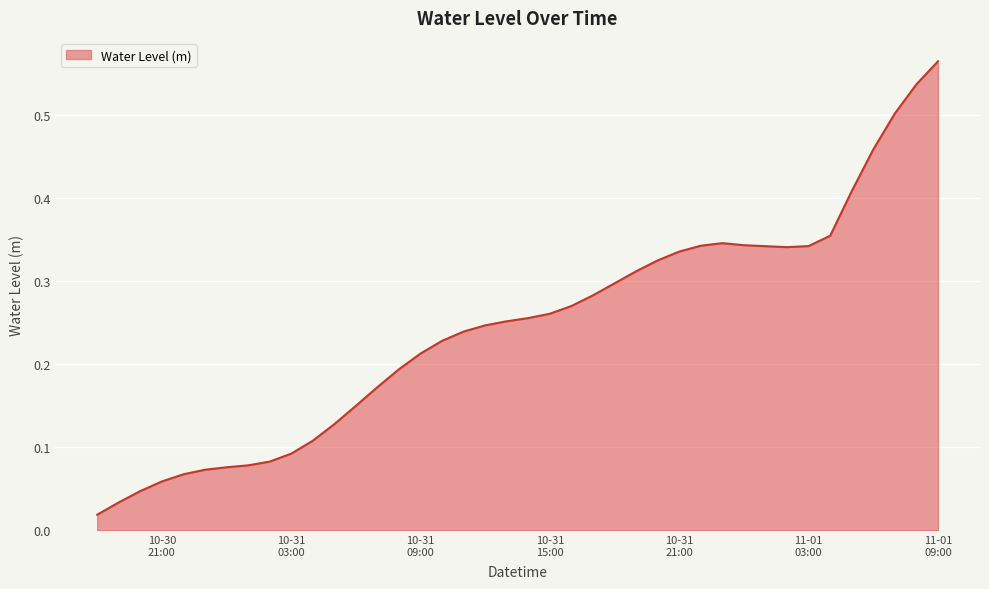

Does the chart have visible grid lines?

Yes